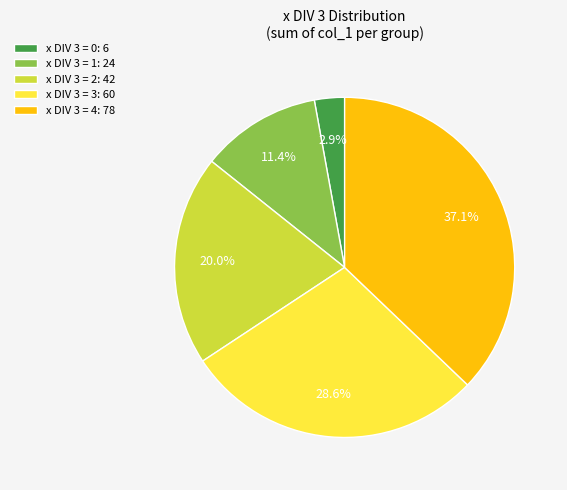

Which has a higher value, x DIV 3 = 3: 60 or x DIV 3 = 4: 78?

x DIV 3 = 4: 78